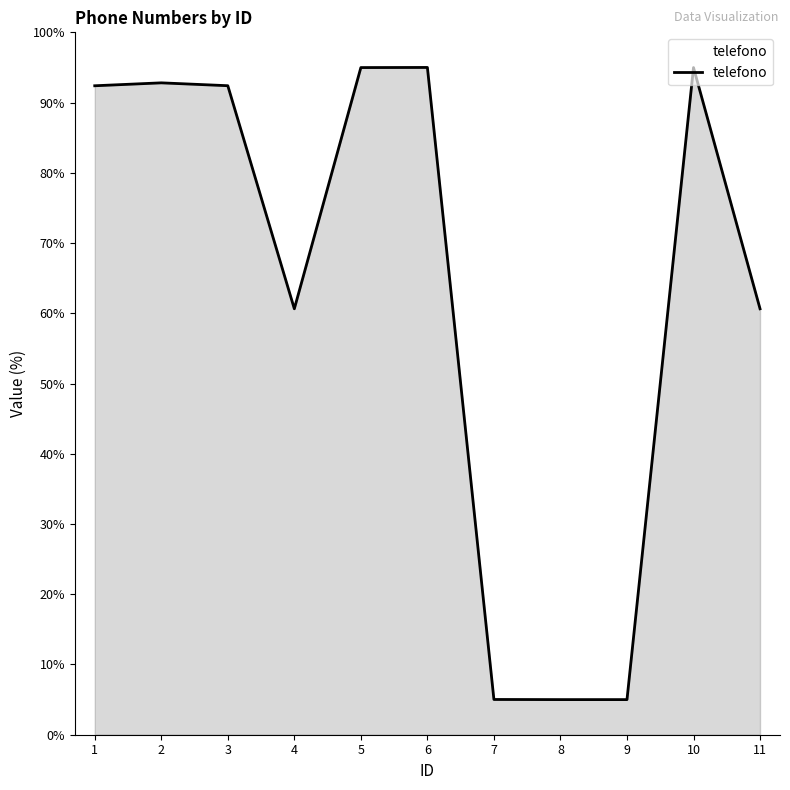

How many series are shown in this chart?

1